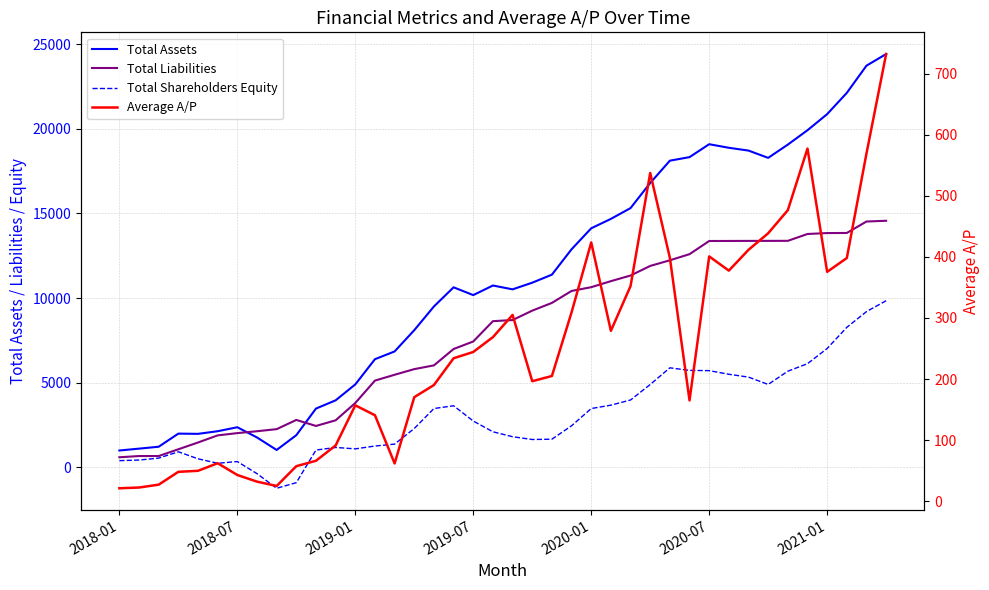

Rank the series at 31 from lowest to highest value.

Average A/P, Total Shareholders Equity, Total Liabilities, Total Assets